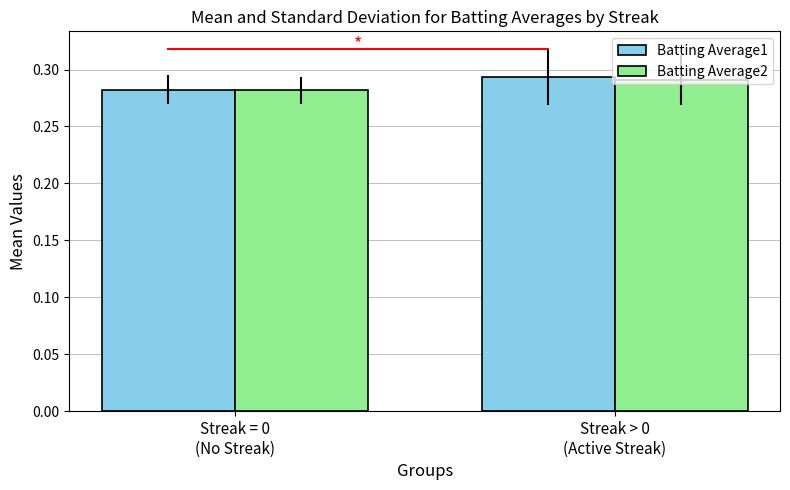

What is the sum of all Batting Average2 values?

0.6